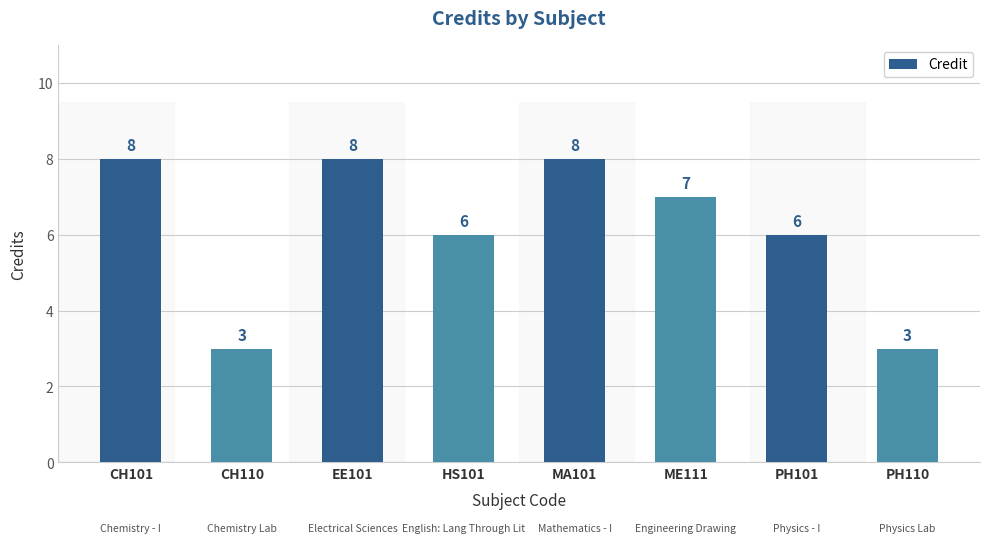

Reading left to right, transcribe all the data shown in this chart.

CH101=8	CH110=3	EE101=8	HS101=6	MA101=8	ME111=7	PH101=6	PH110=3